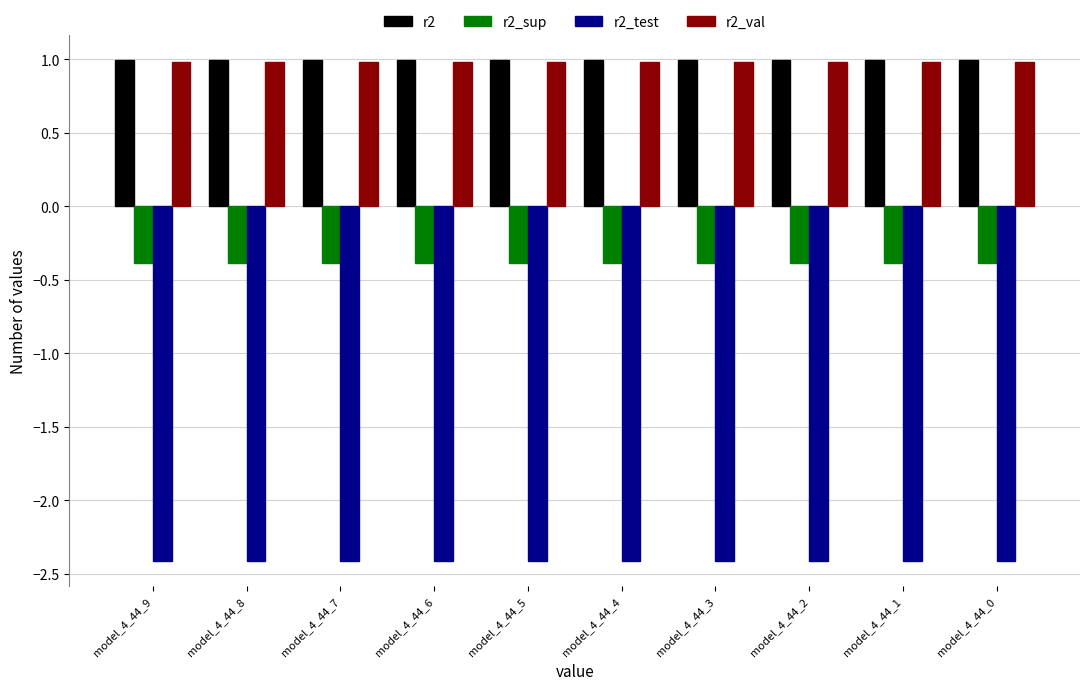

Reading right to left, transcribe all the data shown in this chart.

r2: model_4_44_0=1.0	model_4_44_1=1.0	model_4_44_2=1.0	model_4_44_3=1.0	model_4_44_4=1.0	model_4_44_5=1.0	model_4_44_6=1.0	model_4_44_7=1.0	model_4_44_8=1.0	model_4_44_9=1.0
r2_sup: model_4_44_0=-0.4	model_4_44_1=-0.4	model_4_44_2=-0.4	model_4_44_3=-0.4	model_4_44_4=-0.4	model_4_44_5=-0.4	model_4_44_6=-0.4	model_4_44_7=-0.4	model_4_44_8=-0.4	model_4_44_9=-0.4
r2_test: model_4_44_0=-2.4	model_4_44_1=-2.4	model_4_44_2=-2.4	model_4_44_3=-2.4	model_4_44_4=-2.4	model_4_44_5=-2.4	model_4_44_6=-2.4	model_4_44_7=-2.4	model_4_44_8=-2.4	model_4_44_9=-2.4
r2_val: model_4_44_0=1.0	model_4_44_1=1.0	model_4_44_2=1.0	model_4_44_3=1.0	model_4_44_4=1.0	model_4_44_5=1.0	model_4_44_6=1.0	model_4_44_7=1.0	model_4_44_8=1.0	model_4_44_9=1.0